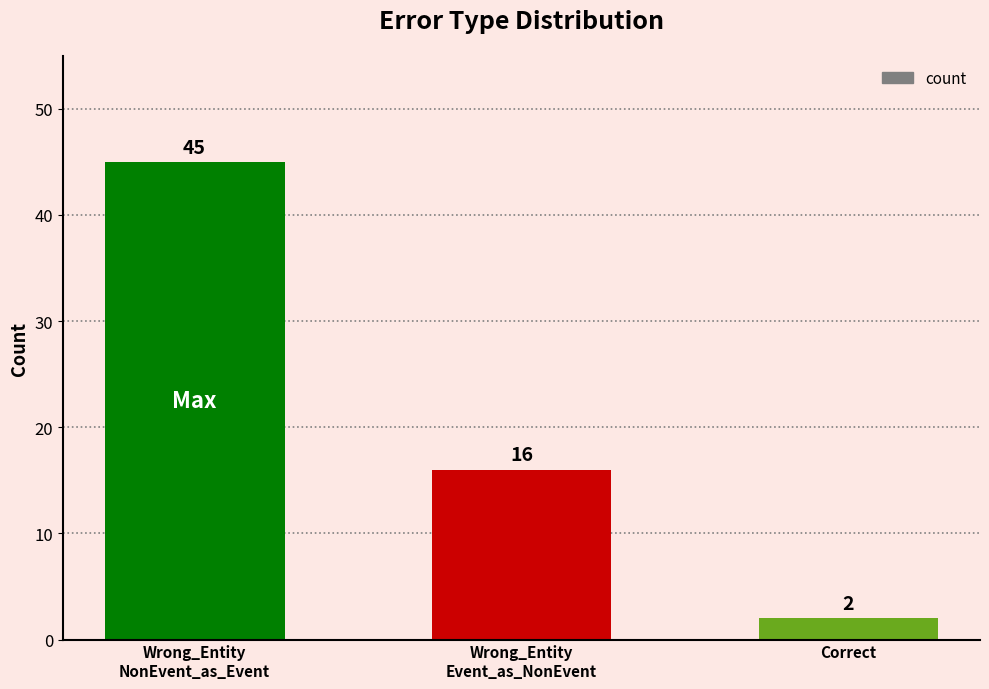

How many values are between 2 and 45?

3